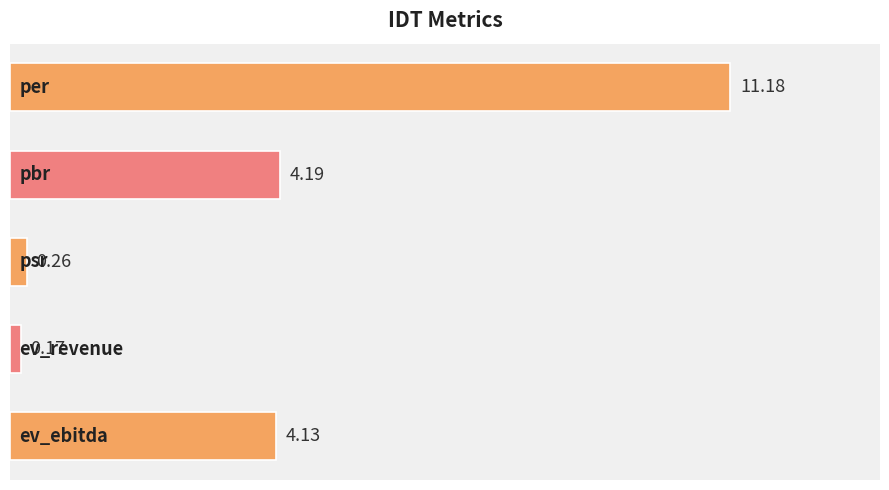

What is the difference between the maximum and minimum values?

11.0